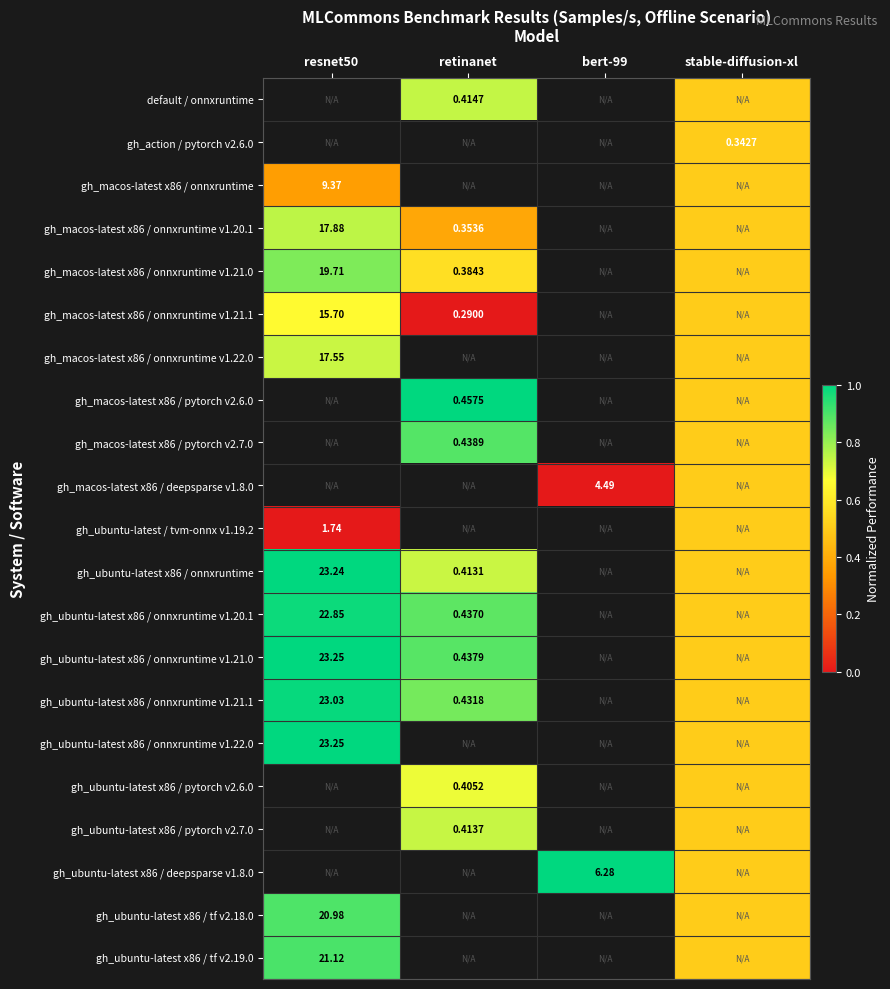

Which has a higher value, bert-99 or stable-diffusion-xl?

stable-diffusion-xl